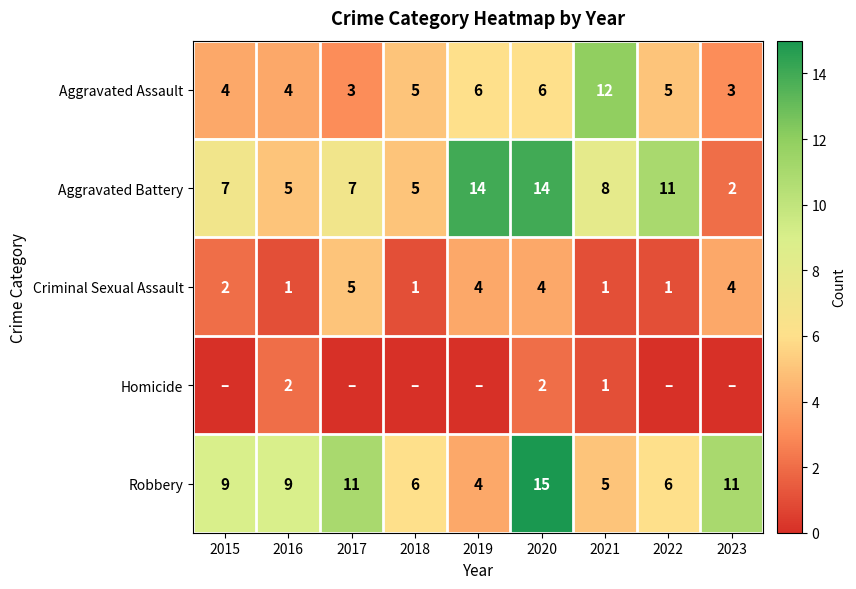

Between 2020 and 2016, which is larger?

2020